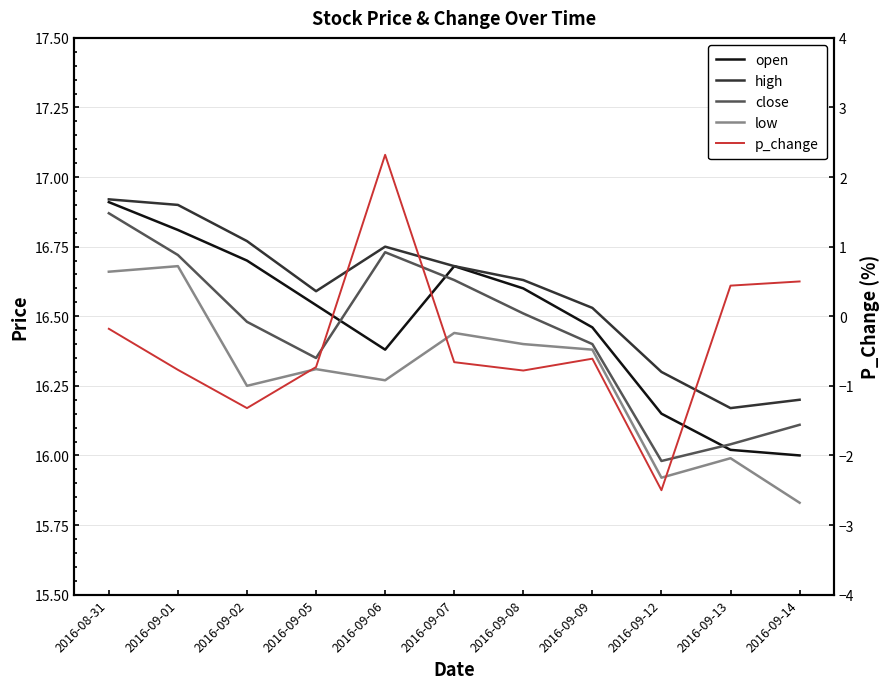

How many interior local peaks does the close series have?

1